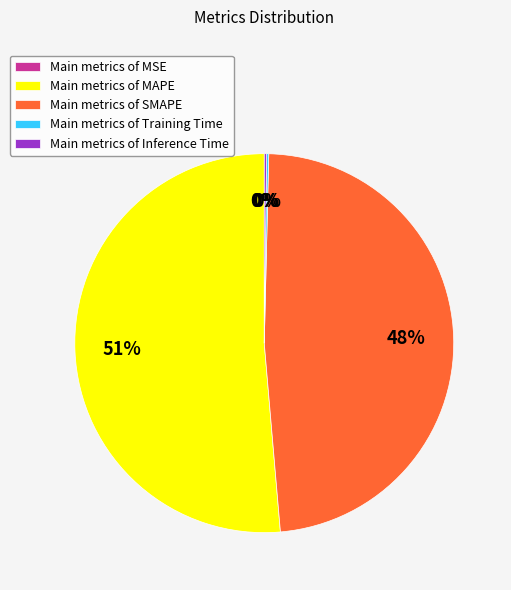

Which slice represents more than half of the pie?

Main metrics of MAPE